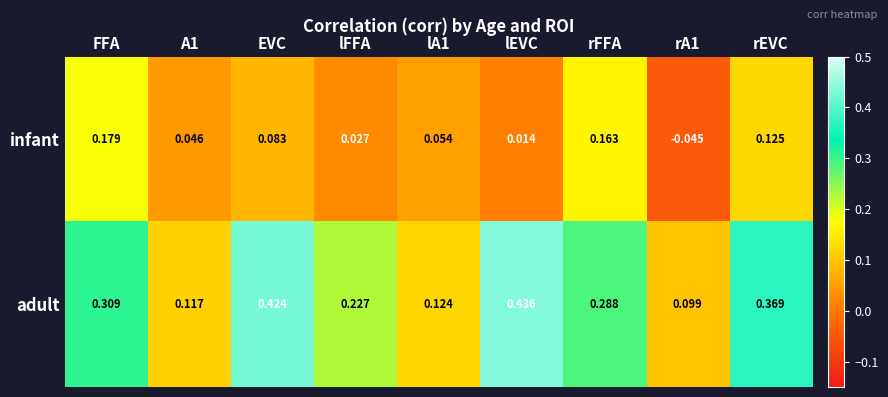

Is the value of adult at lFFA greater than the value of infant at lFFA?

Yes